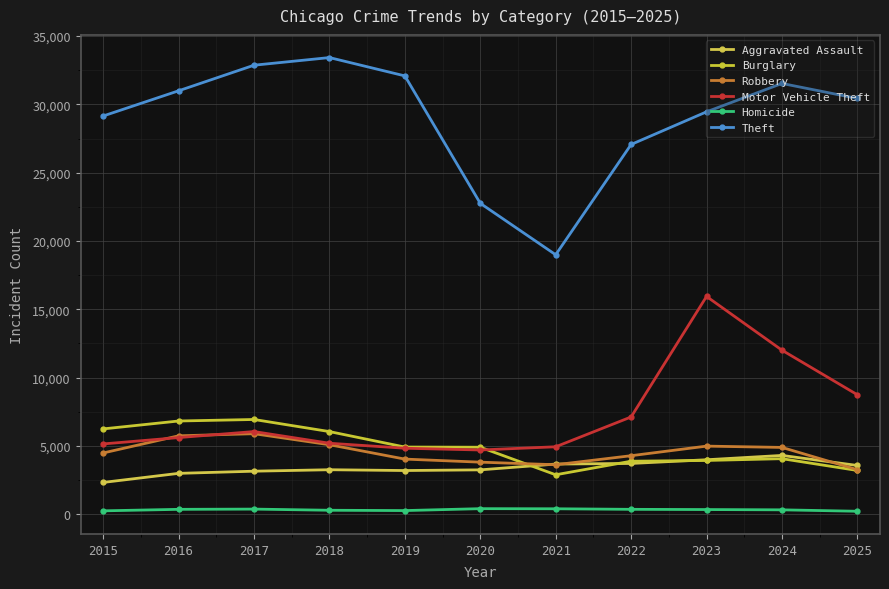

What is the value of the Motor Vehicle Theft point at the 8th from the left?

7123